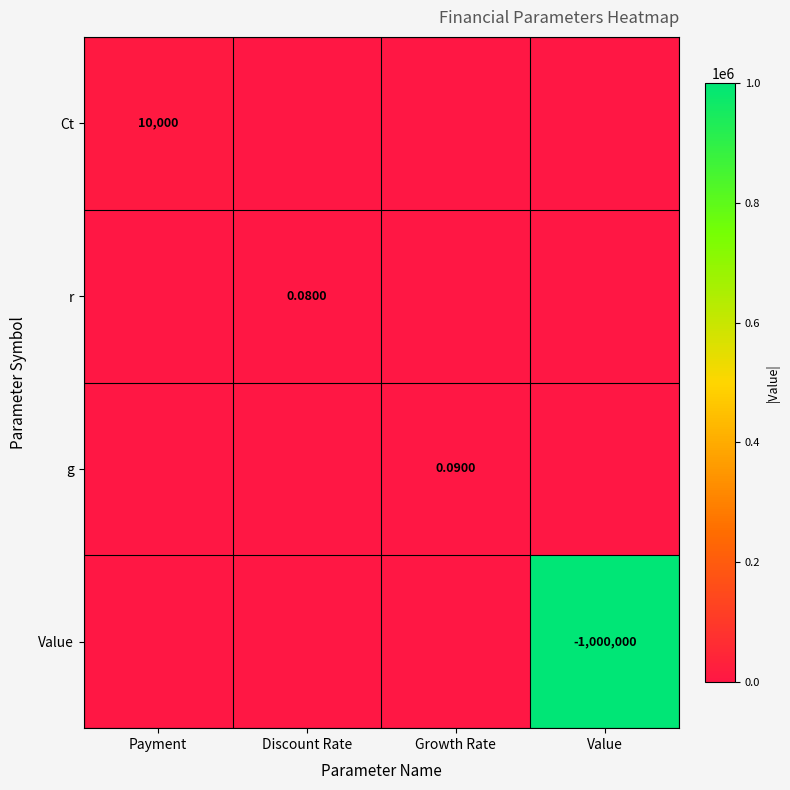

At how many categories does at least one series exceed 918440?

1